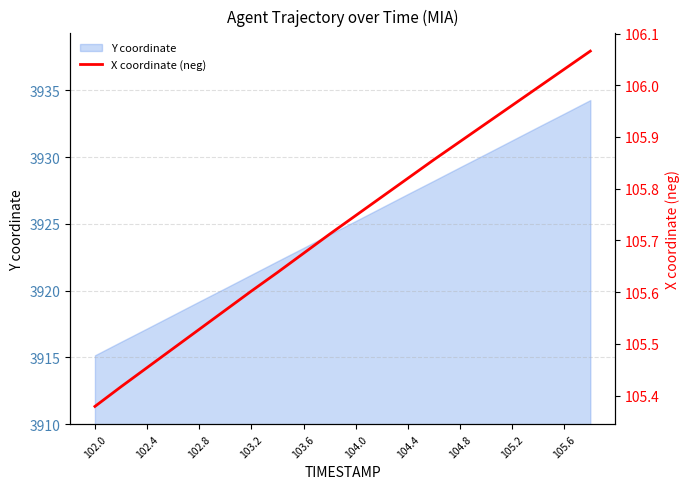

The value of Y coordinate at 104.8 is 1303.7. True or false?

False